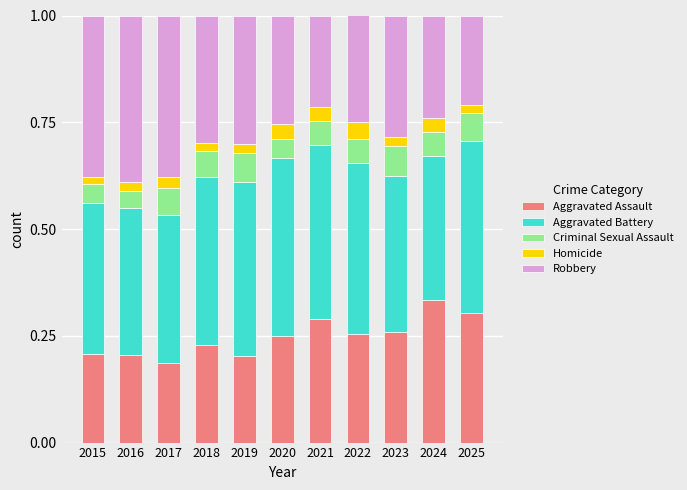

Which category has the highest value in the Aggravated Assault series?

2024